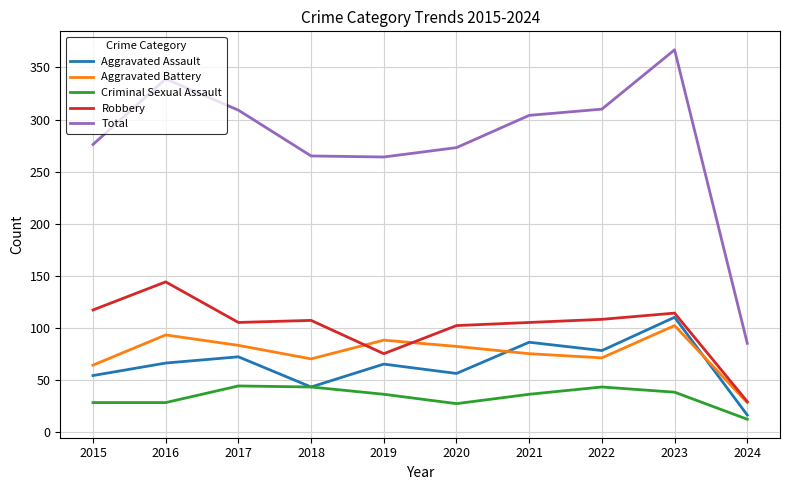

Where is Robbery nearest to the value 86?

2019